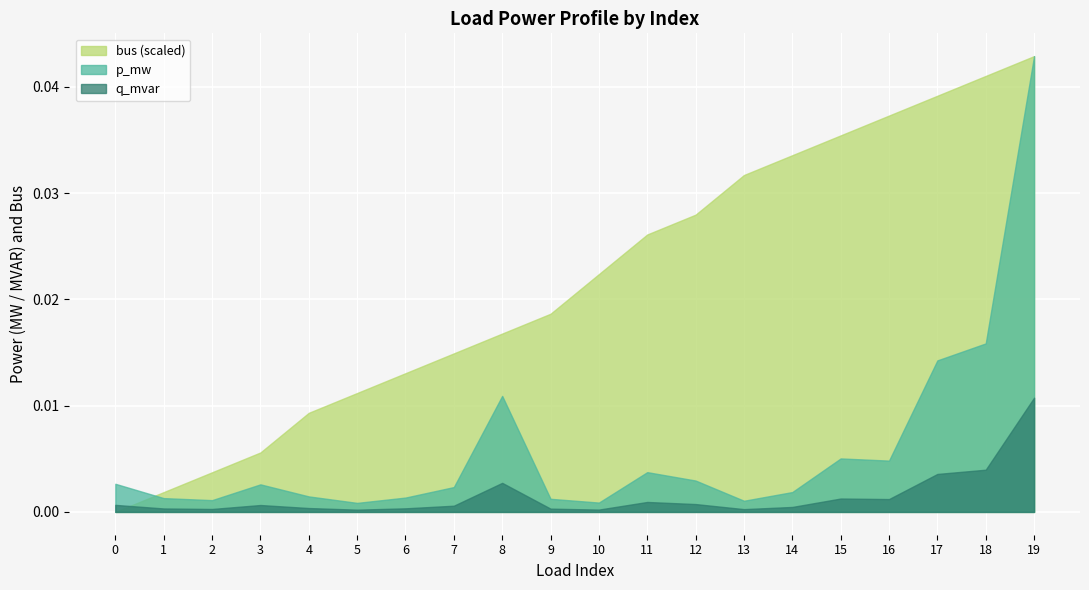

List the labels in order of bus value, smallest first.

0, 1, 2, 3, 4, 5, 6, 7, 8, 9, 10, 11, 12, 13, 14, 15, 16, 17, 18, 19